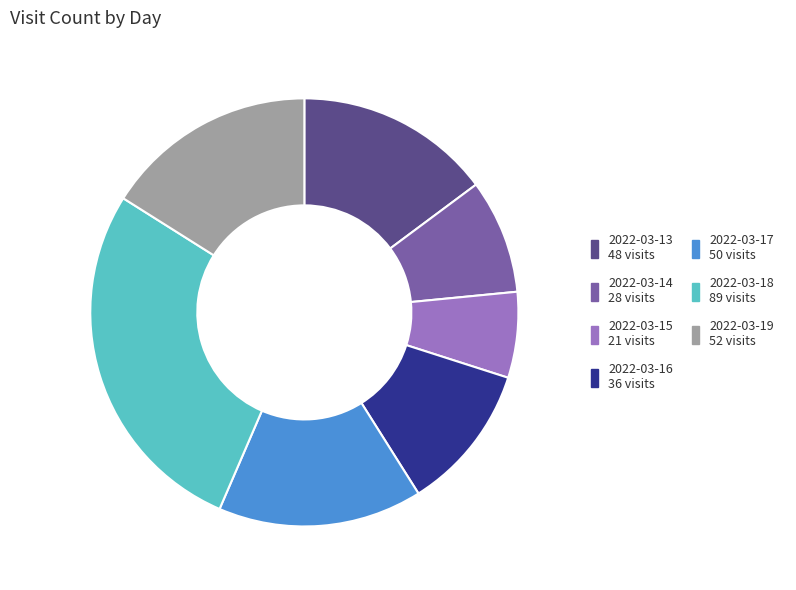

Which slice is the smallest?

2022-03-15